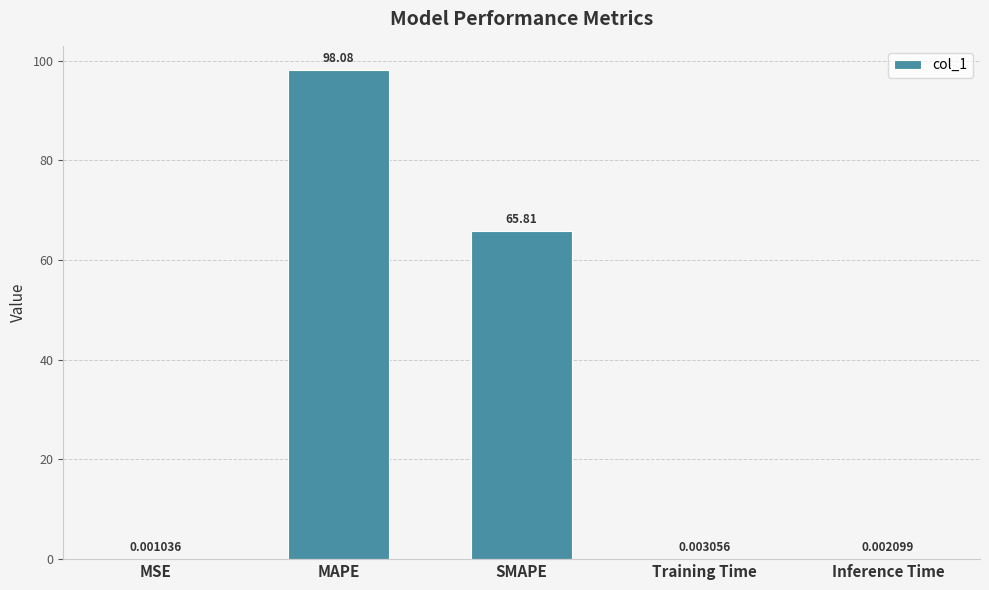

Between Training Time and MSE, which is larger?

Training Time